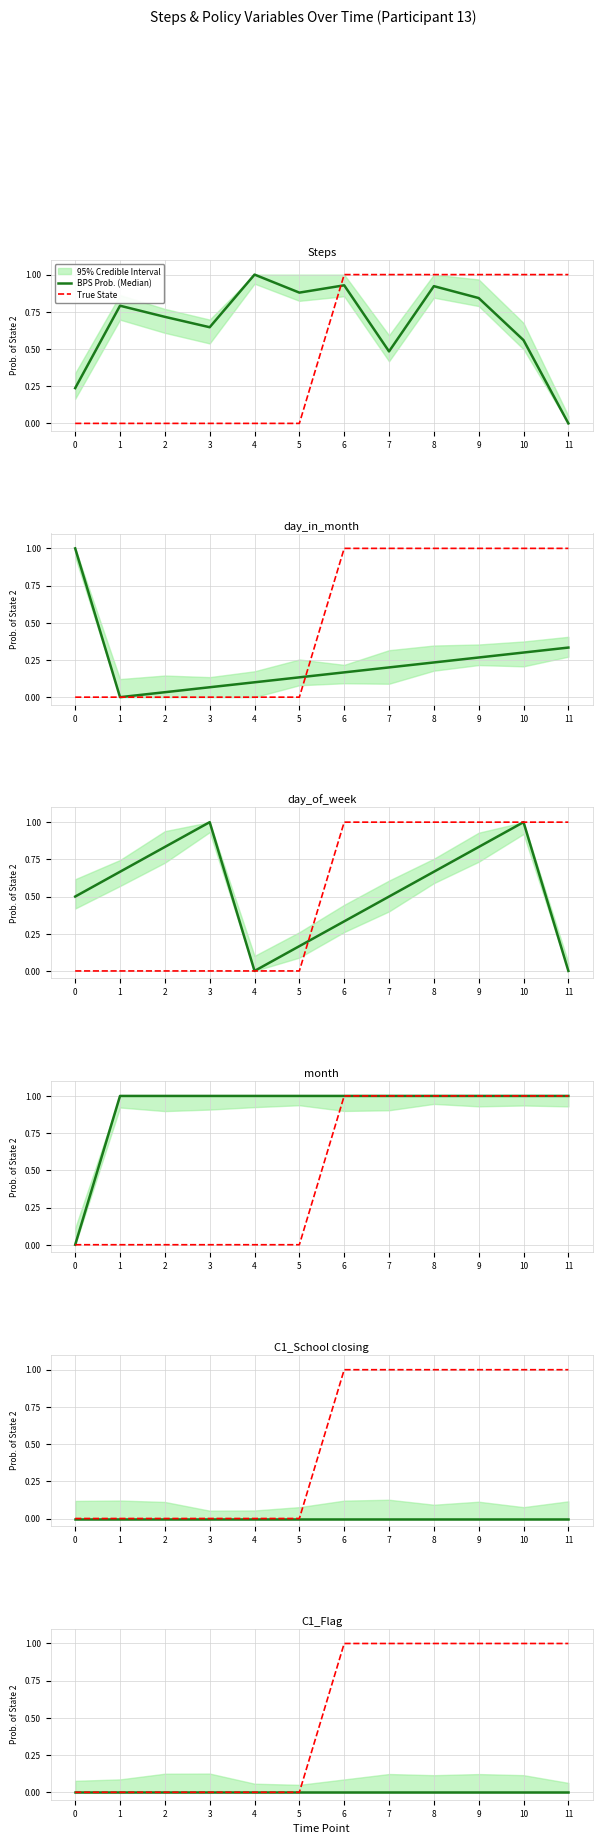

Which category has the highest value in the True State series?

6